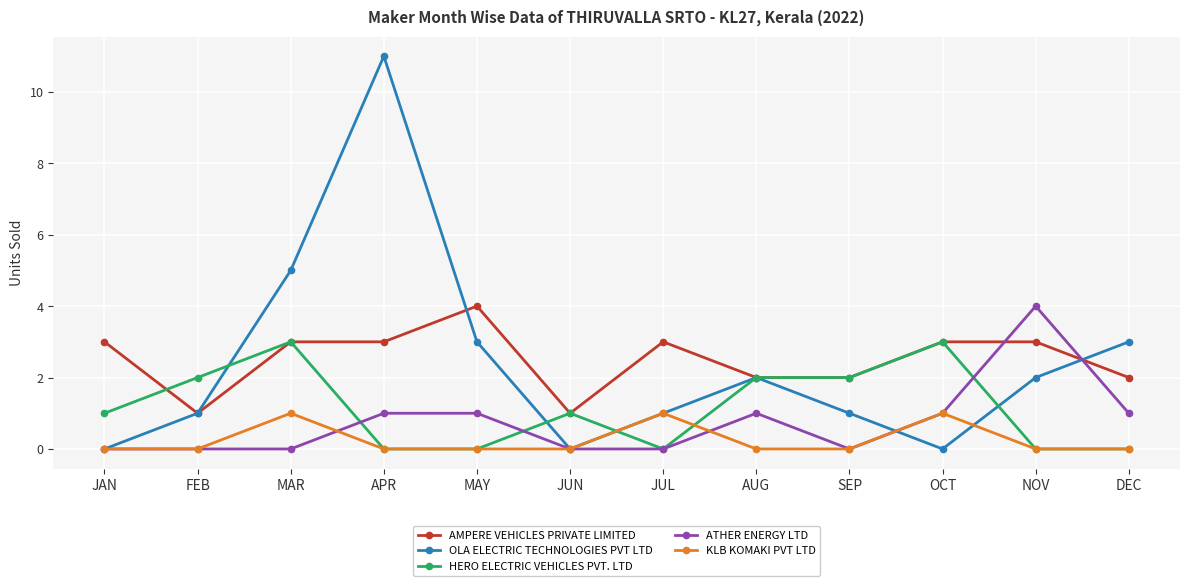

Which label corresponds to the largest value in the chart?

APR